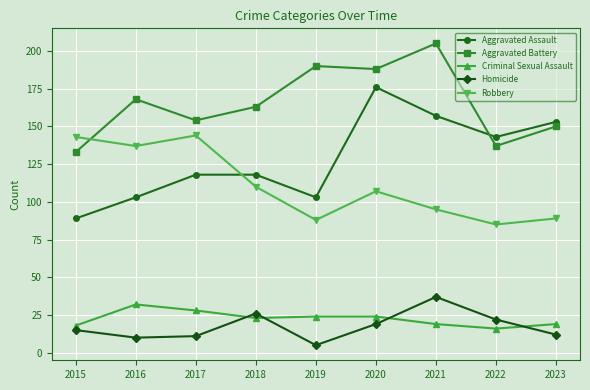

What is the average value of the Criminal Sexual Assault series?

23